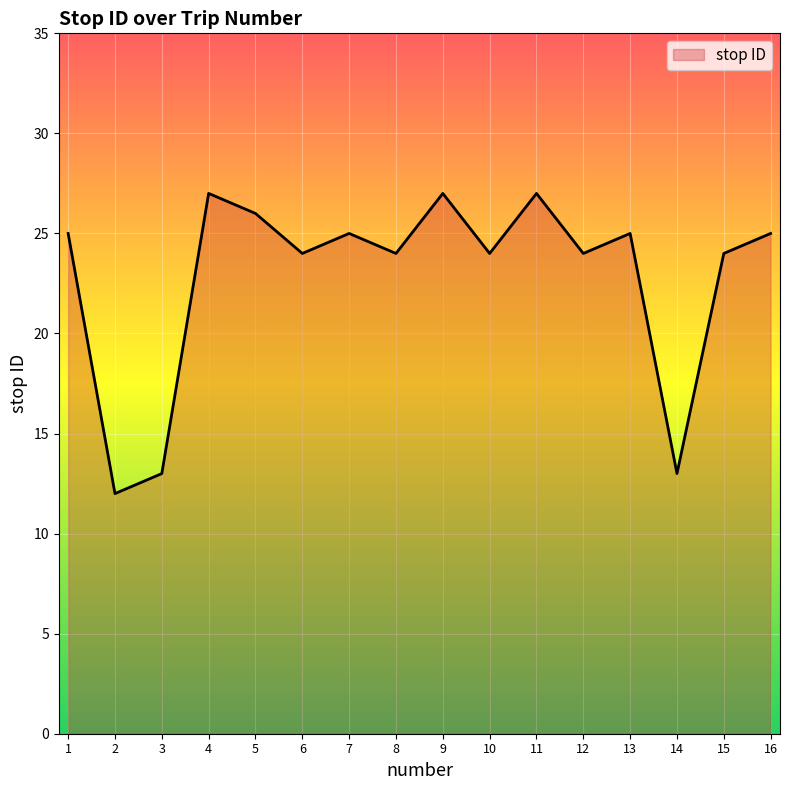

What is the approximate value at 1, to the nearest 5?

25